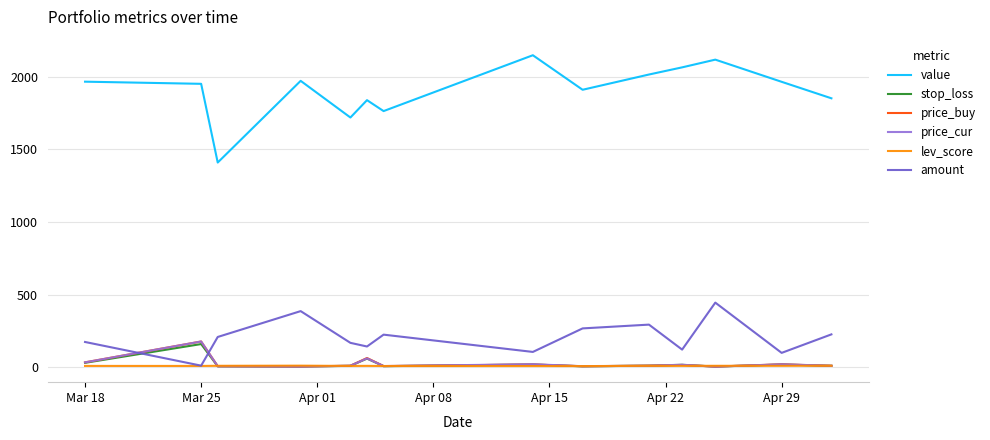

True or false: value and lev_score intersect in this chart.

False